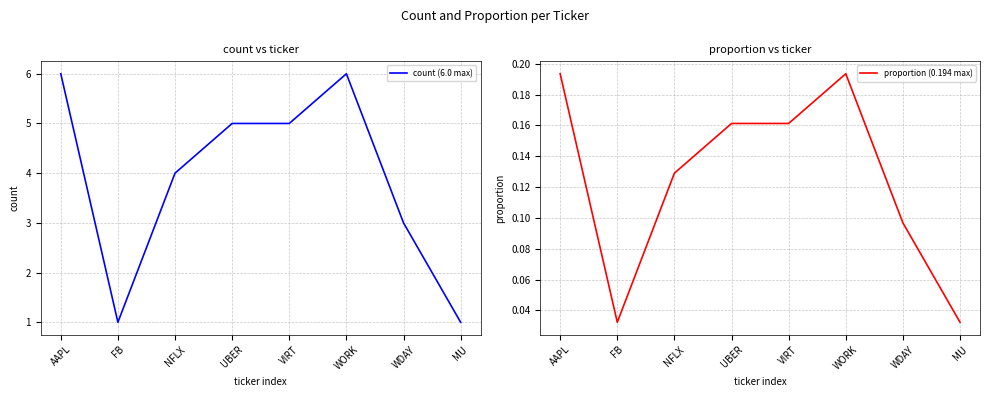

True or false: proportion (0.194 max) and count (6.0 max) cross at least once.

False